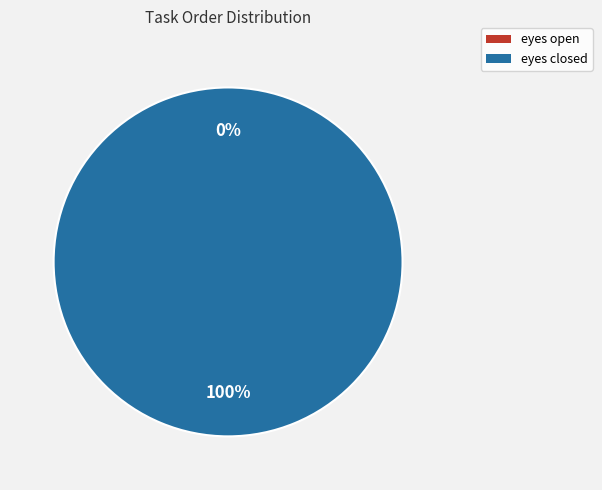

To the nearest percent, what is the average slice percentage?

50%